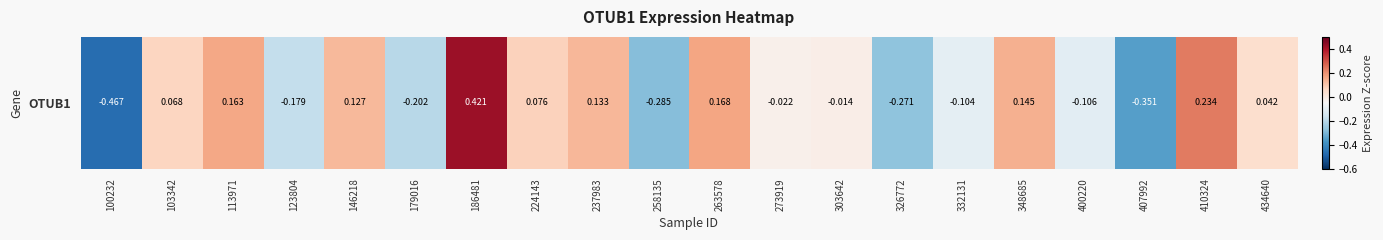

Reading left to right, list all the values displayed in this chart.

100232=-0.5	103342=0.1	113971=0.2	123804=-0.2	146218=0.1	179016=-0.2	186481=0.4	224143=0.1	237983=0.1	258135=-0.3	263578=0.2	273919=-0.0	303642=-0.0	326772=-0.3	332131=-0.1	348685=0.1	400220=-0.1	407992=-0.4	410324=0.2	434640=0.0